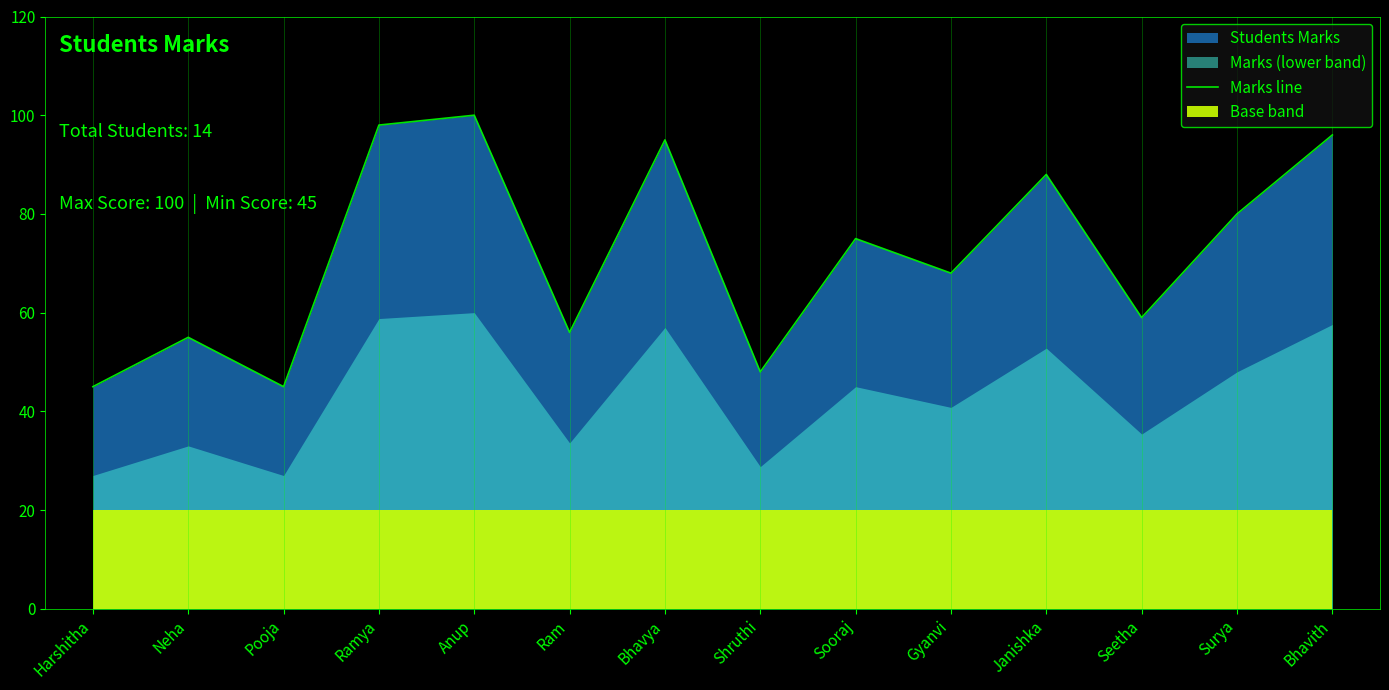

What is the change in value from Gyanvi to Bhavith?

+28